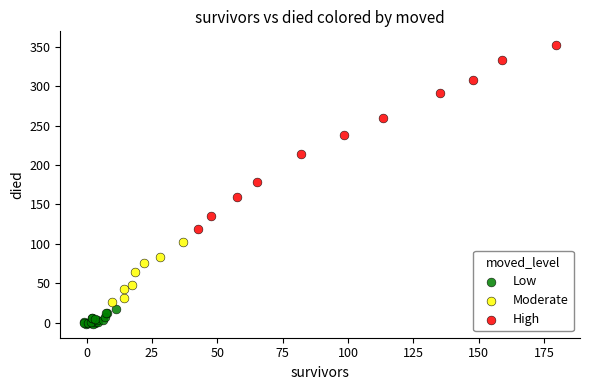

Which series contains the highest Y value?

High